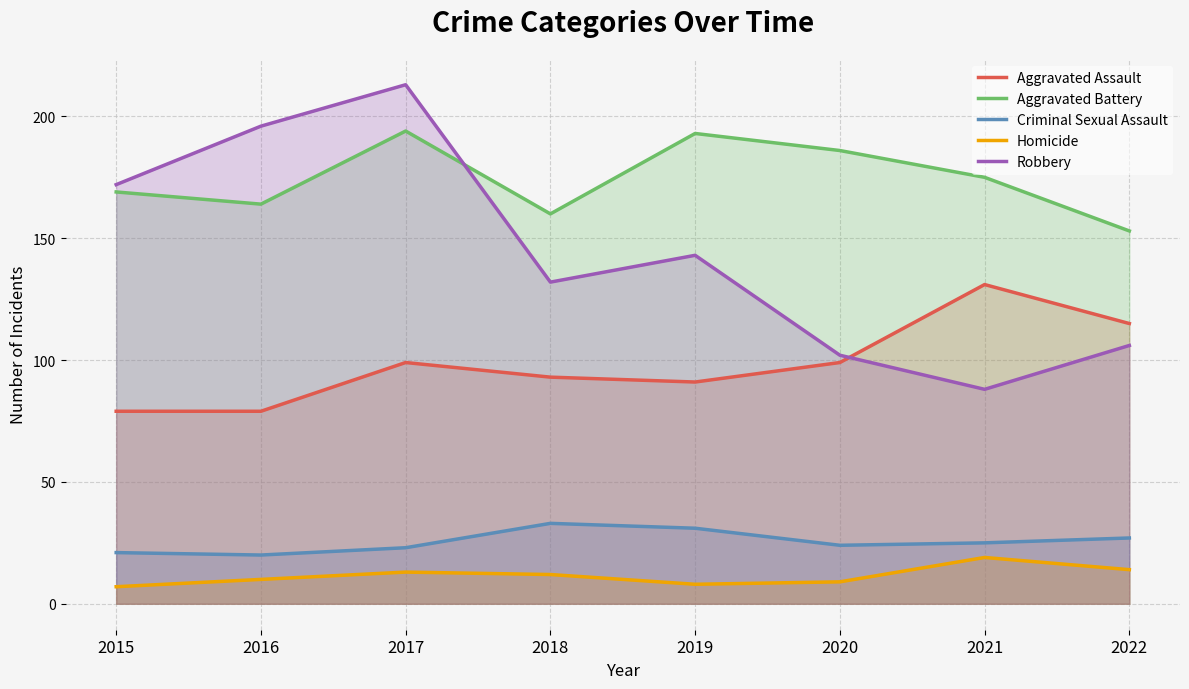

What is the sum of the Homicide values at 2016 and 2019?

18